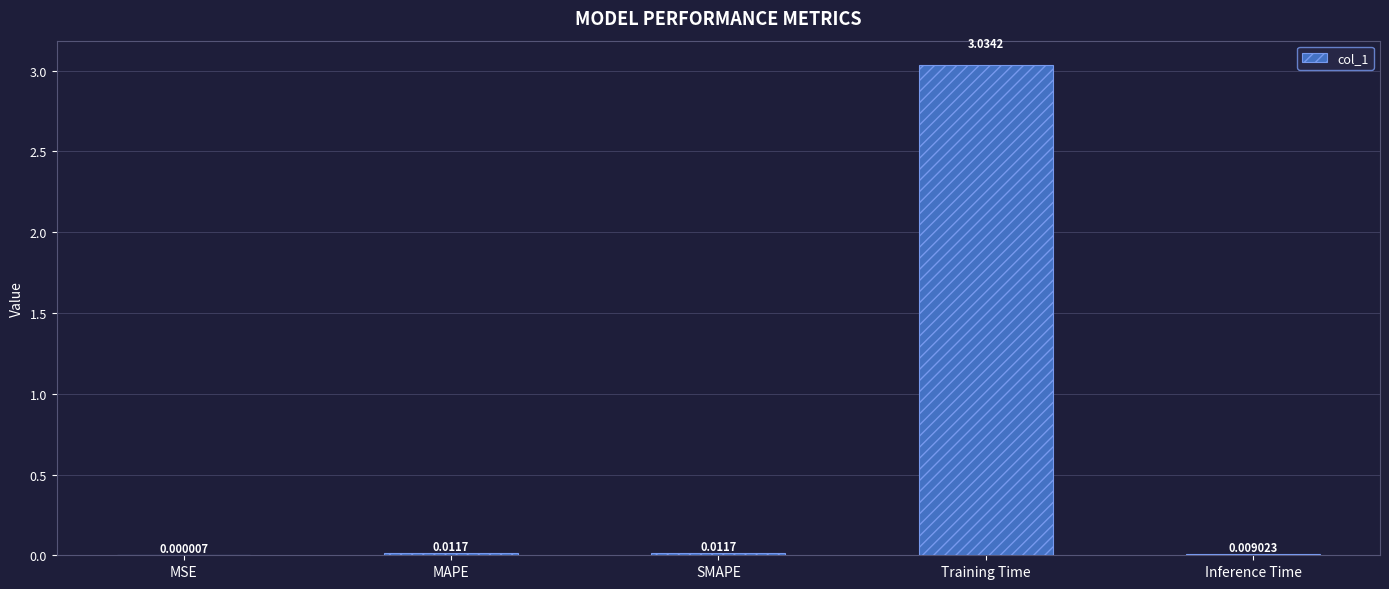

What is the change in value from Training Time to Inference Time?

-3.0